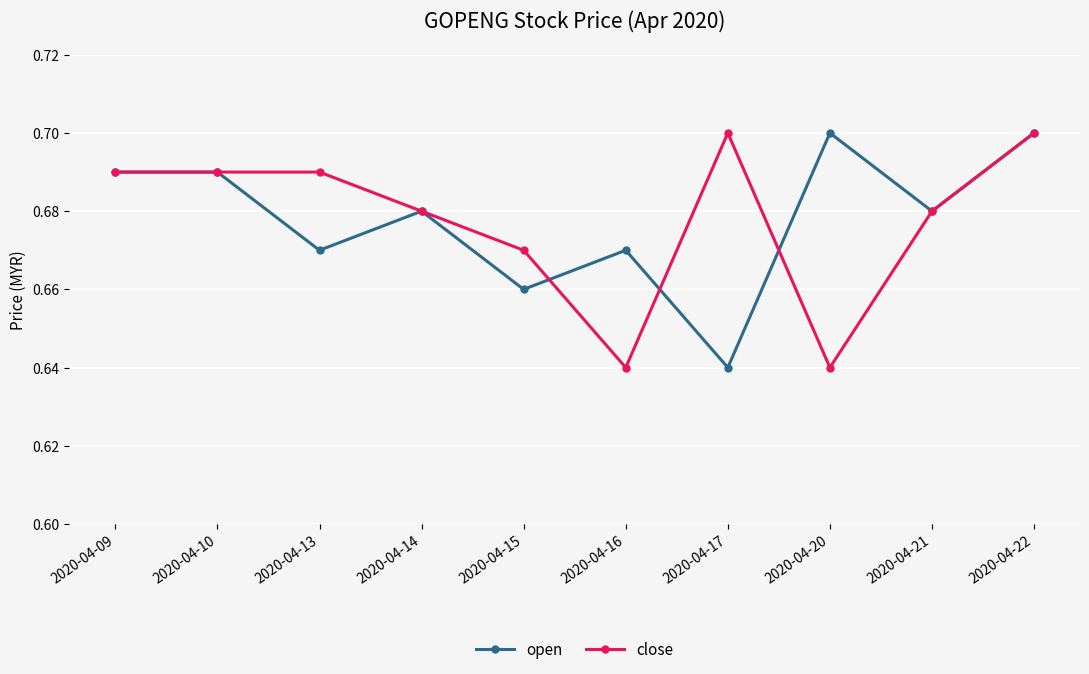

What is the sum of all close values?

6.8